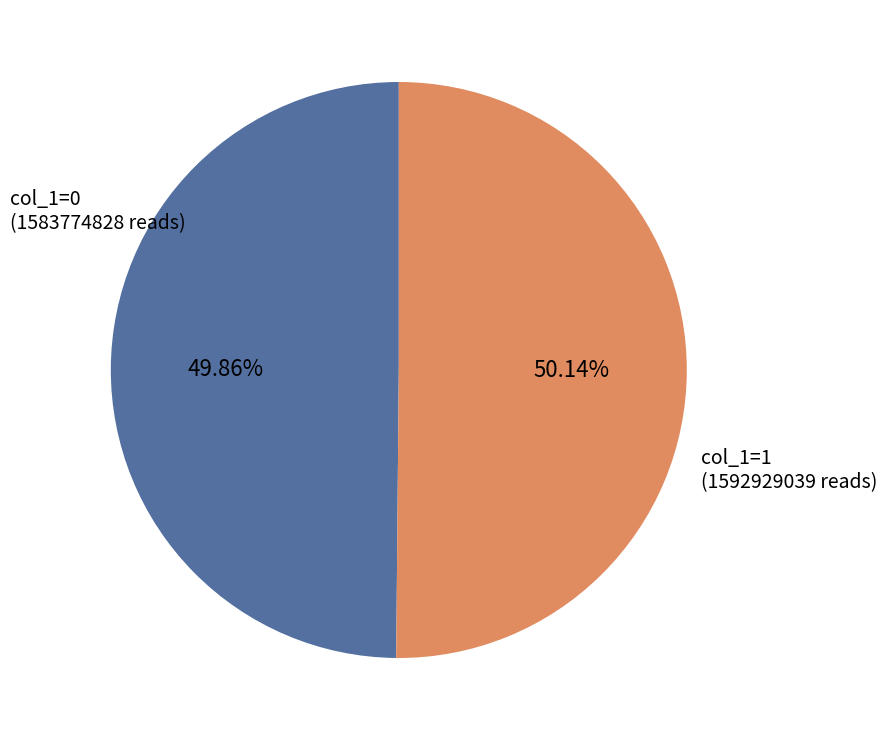

Is the sum of col_1=1 (1592929039 reads) and col_1=0 (1583774828 reads) greater than half?

Yes